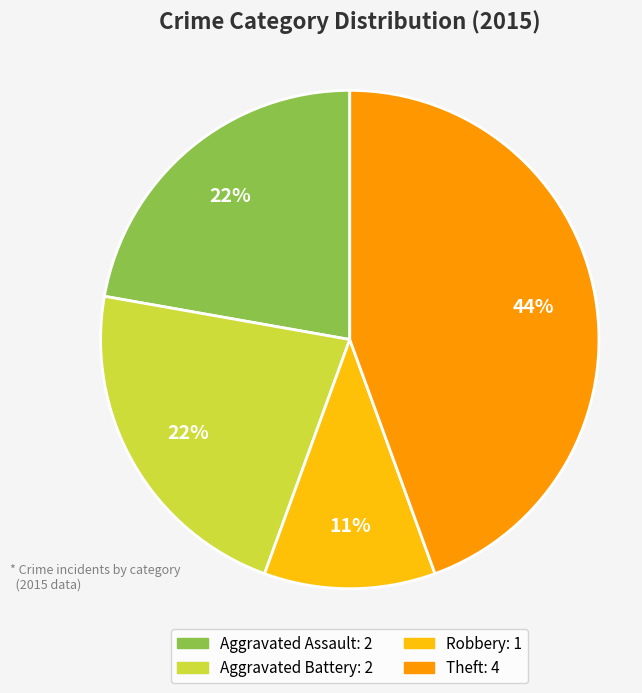

Is there a majority slice in this chart?

No